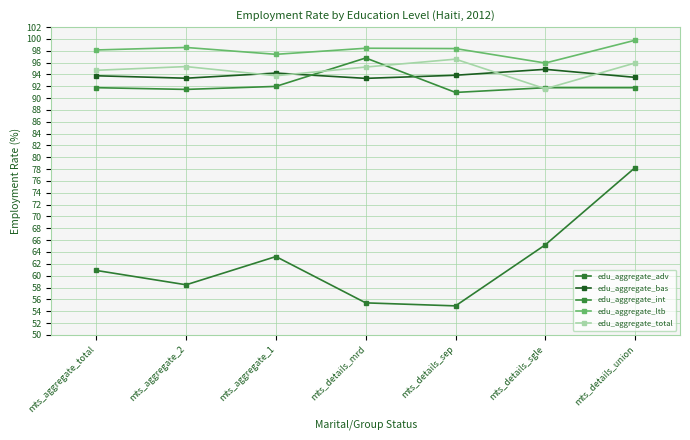

Between mts_aggregate_1 and mts_details_sep, which series saw the biggest shift?

edu_aggregate_adv